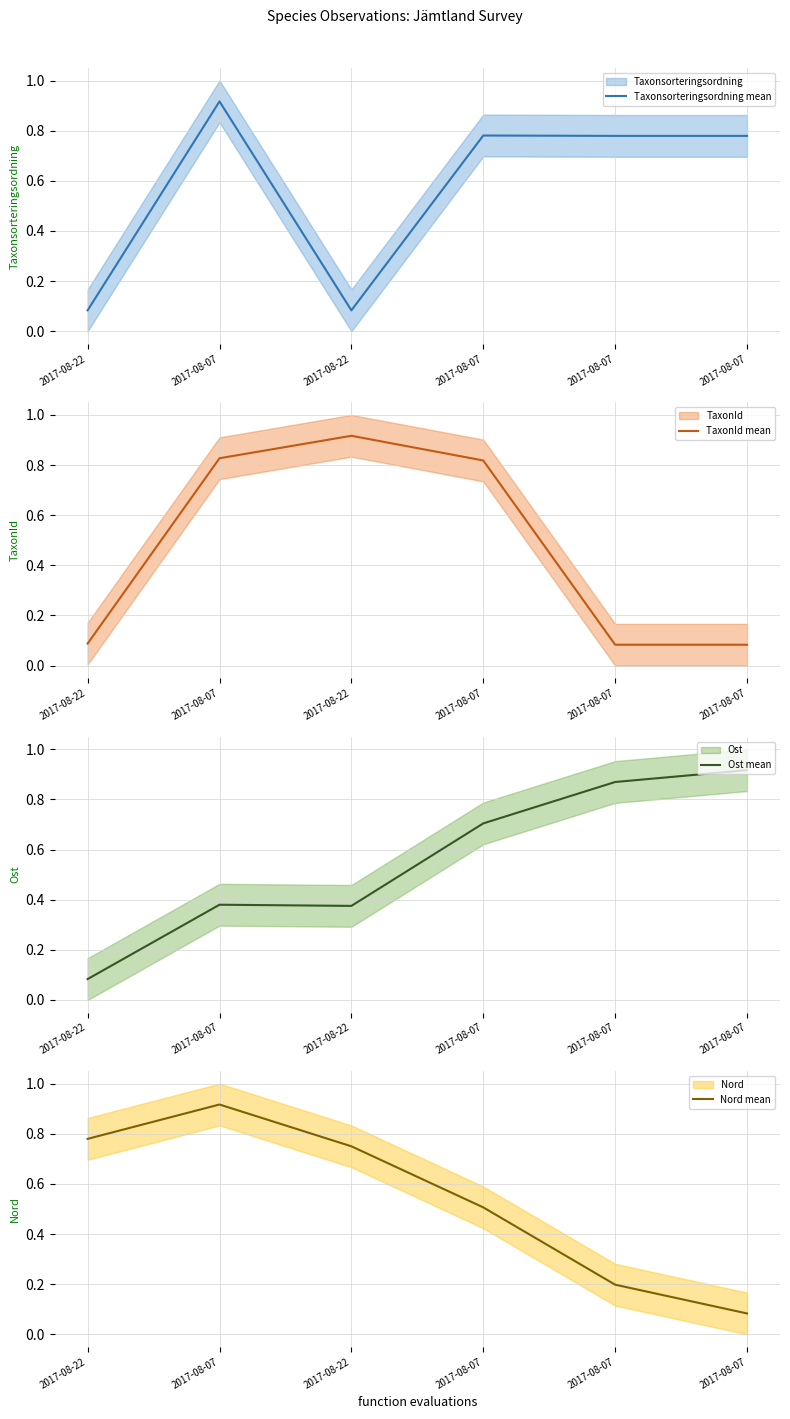

Count the number of categories in the chart.

6